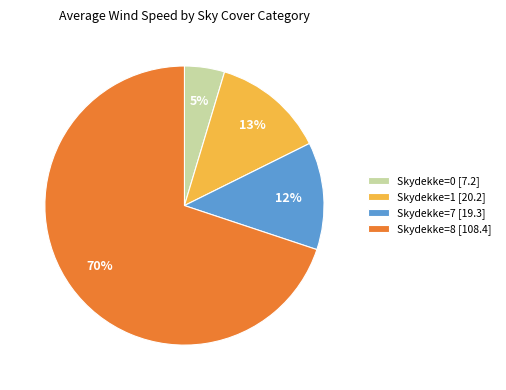

To the nearest percent, what portion does Skydekke=7 [19.3] represent?

12%